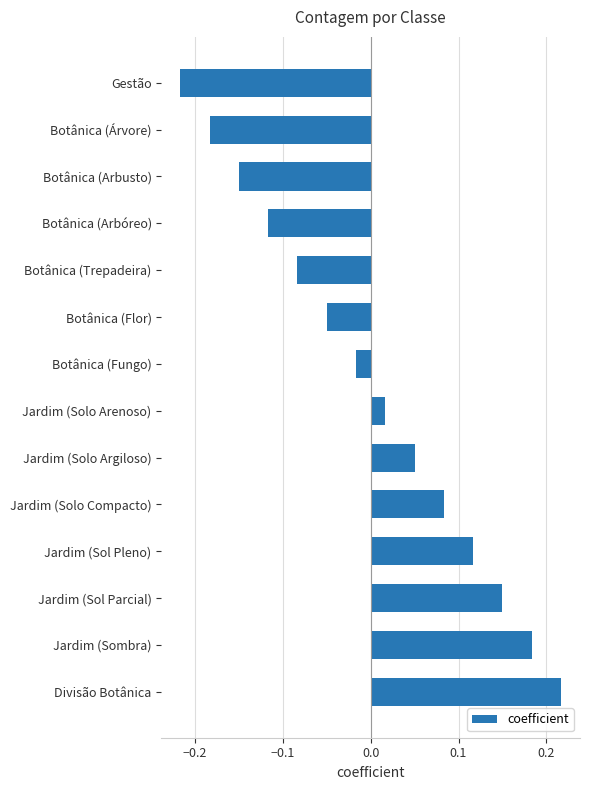

True or false: the data shows 0.3 at Jardim (Sombra).

False